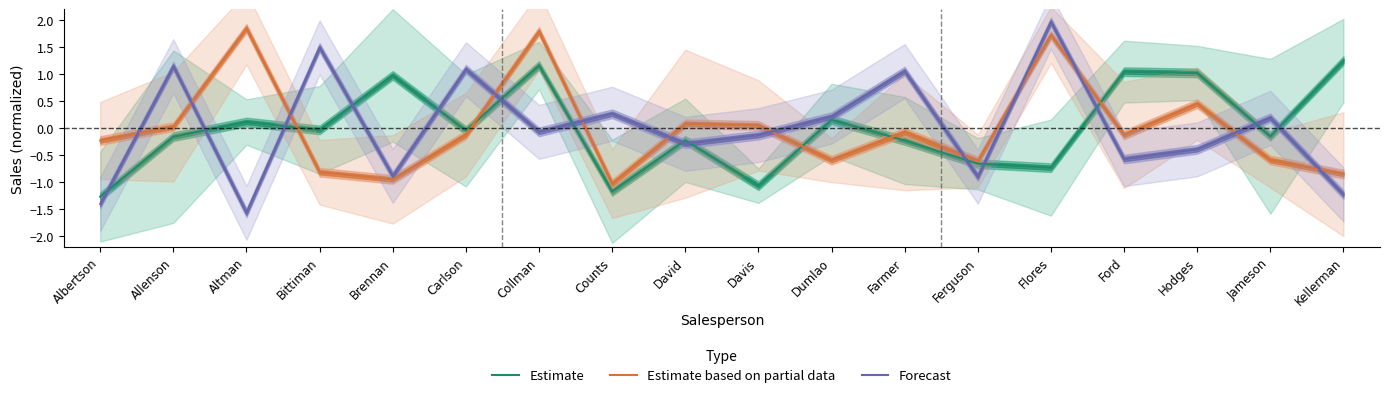

Reading left to right, transcribe all the data shown in this chart.

Estimate: Albertson=-1.3	Allenson=-0.2	Altman=0.1	Bittiman=-0.0	Brennan=1.0	Carlson=-0.0	Collman=1.2	Counts=-1.2	David=-0.2	Davis=-1.1	Dumlao=0.2	Farmer=-0.2	Ferguson=-0.7	Flores=-0.7	Ford=1.0	Hodges=1.0	Jameson=-0.2	Kellerman=1.3
Estimate based on partial data: Albertson=-0.2	Allenson=0.0	Altman=1.8	Bittiman=-0.8	Brennan=-0.9	Carlson=-0.1	Collman=1.8	Counts=-1.0	David=0.1	Davis=0.1	Dumlao=-0.6	Farmer=-0.1	Ferguson=-0.6	Flores=1.7	Ford=-0.1	Hodges=0.5	Jameson=-0.6	Kellerman=-0.9
Forecast: Albertson=-1.4	Allenson=1.1	Altman=-1.6	Bittiman=1.5	Brennan=-0.9	Carlson=1.1	Collman=-0.1	Counts=0.3	David=-0.3	Davis=-0.1	Dumlao=0.2	Farmer=1.1	Ferguson=-0.9	Flores=2.0	Ford=-0.6	Hodges=-0.4	Jameson=0.2	Kellerman=-1.2